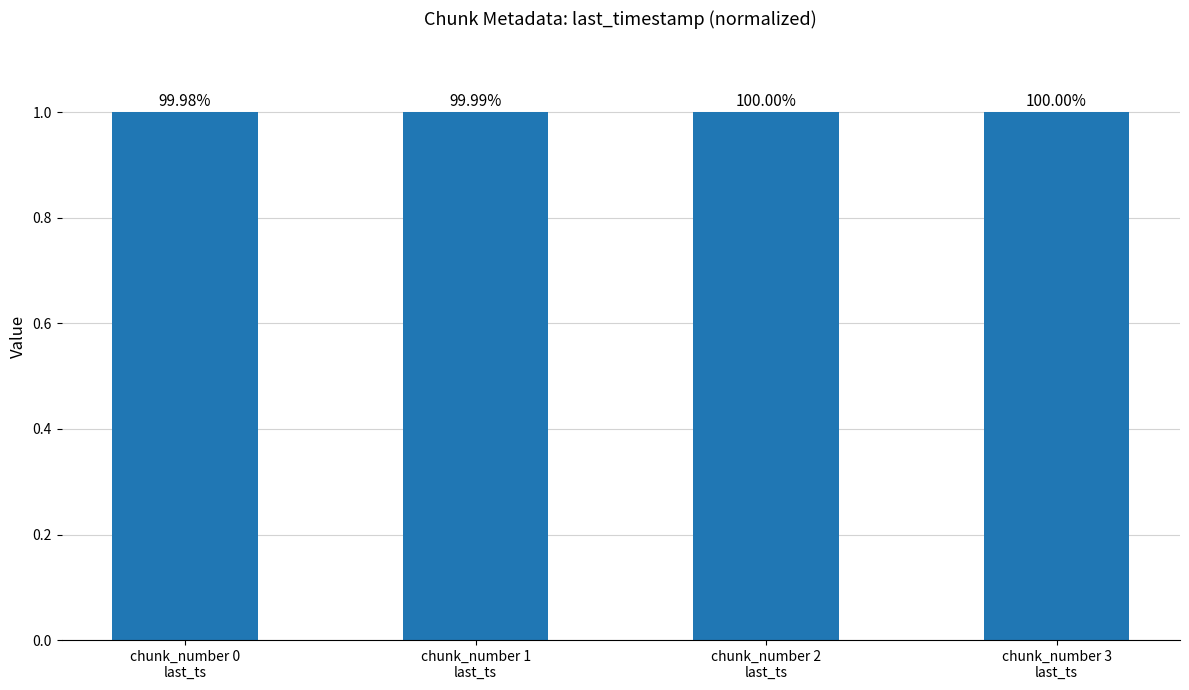

What is the label of the 4th bar from the left?

chunk_number 3
last_ts